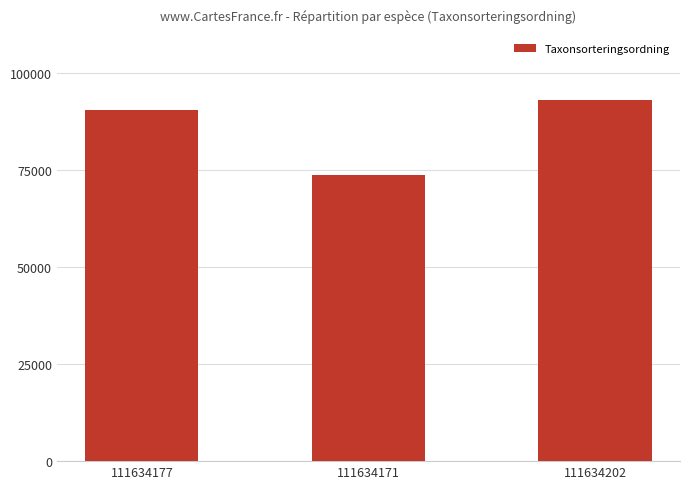

What is the change in value from 111634177 to 111634202?

+2602